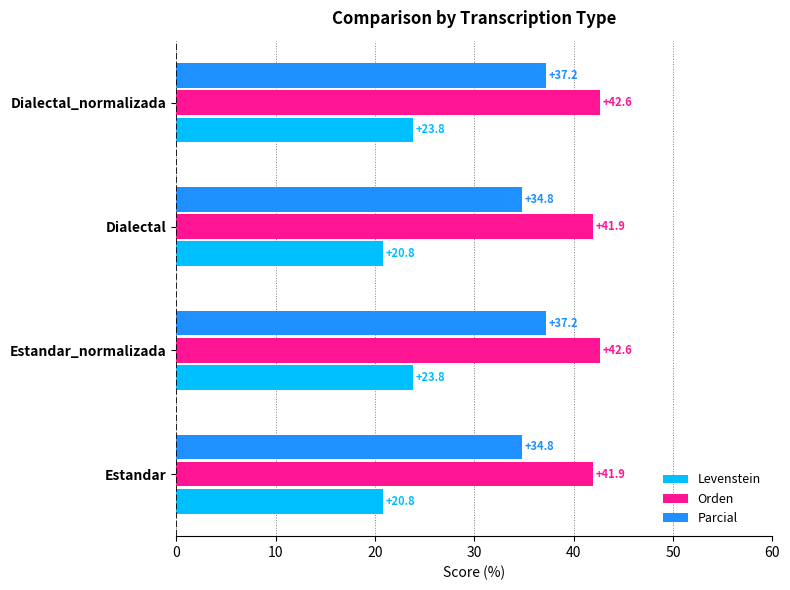

What value does the Levenstein series have at Estandar?

20.8